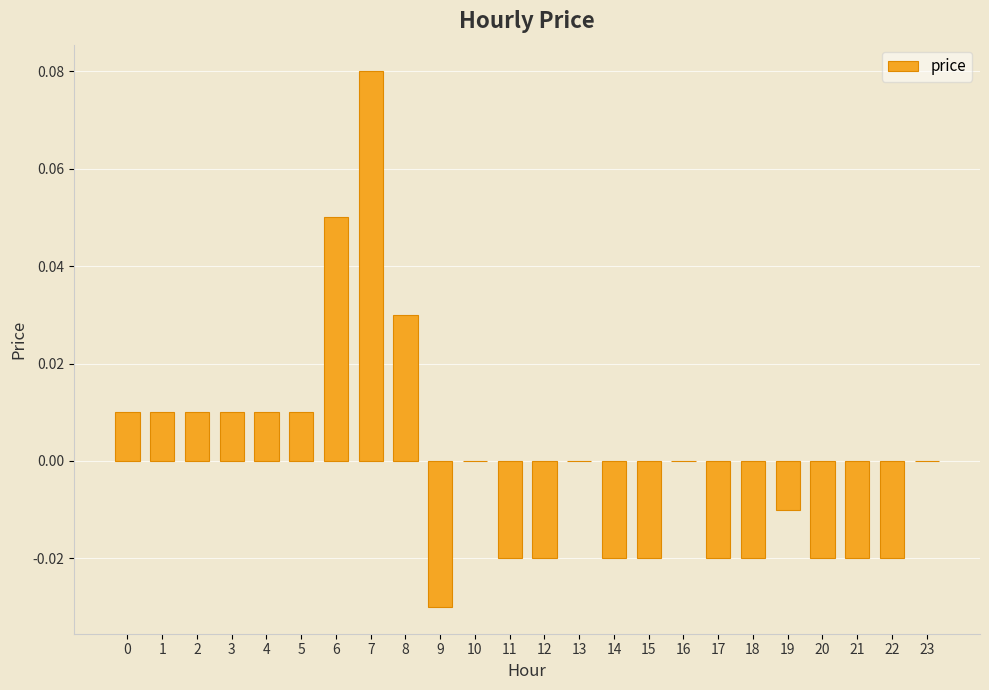

Which category has the highest value across all series?

7